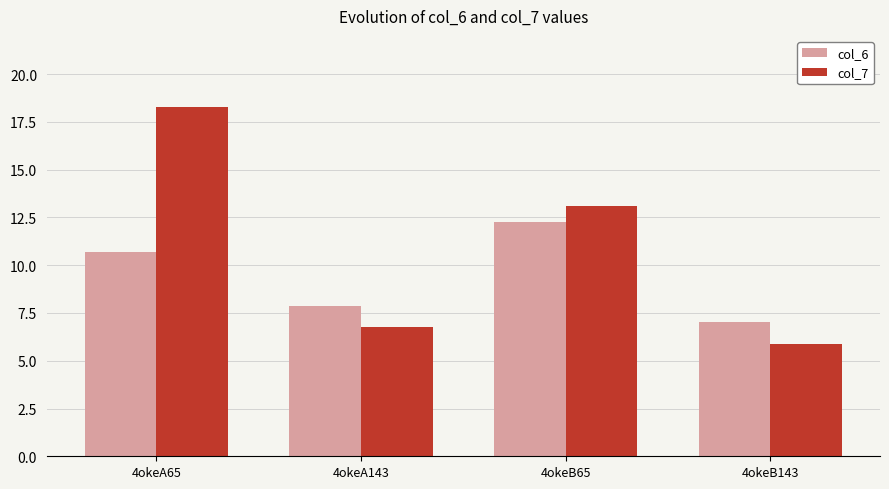

The value of col_6 at 4okeB143 is 12.2. True or false?

False